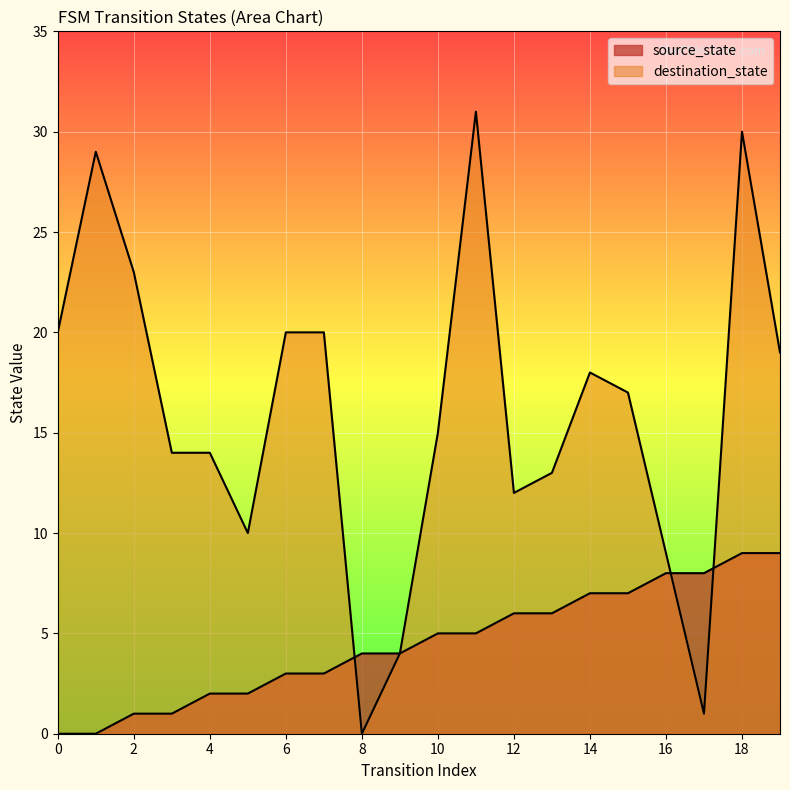

Where does the source_state series first go above 5?

12